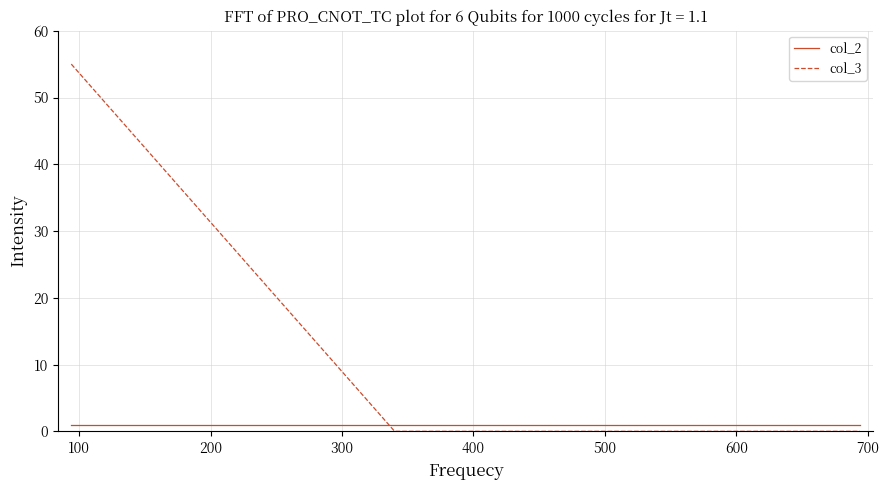

List the series in order of their overall mean, lowest first.

col_2, col_3